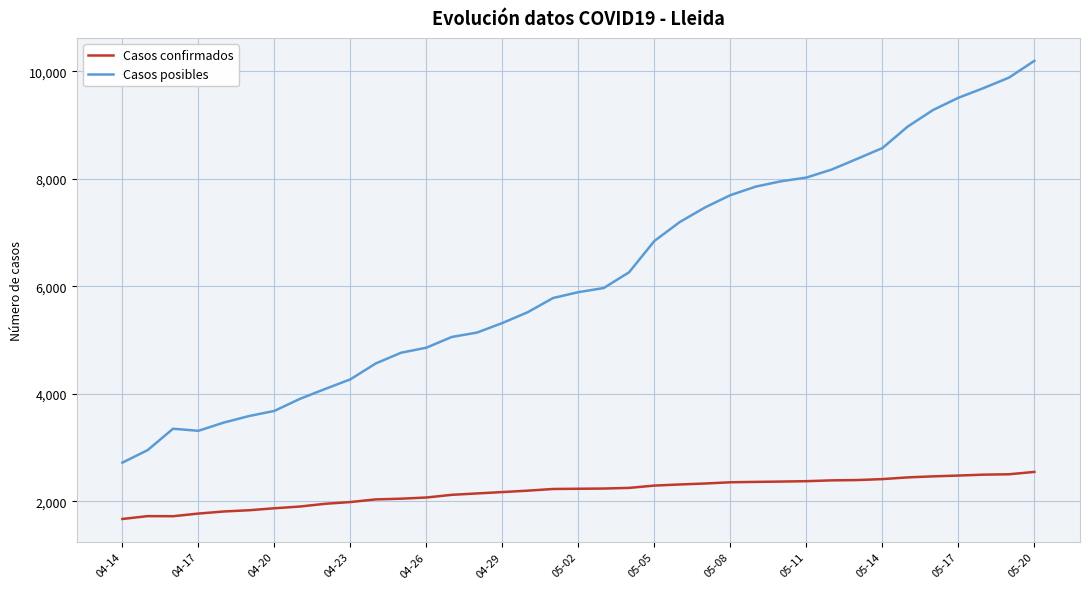

What is the minimum value for Casos confirmados?

1671.0